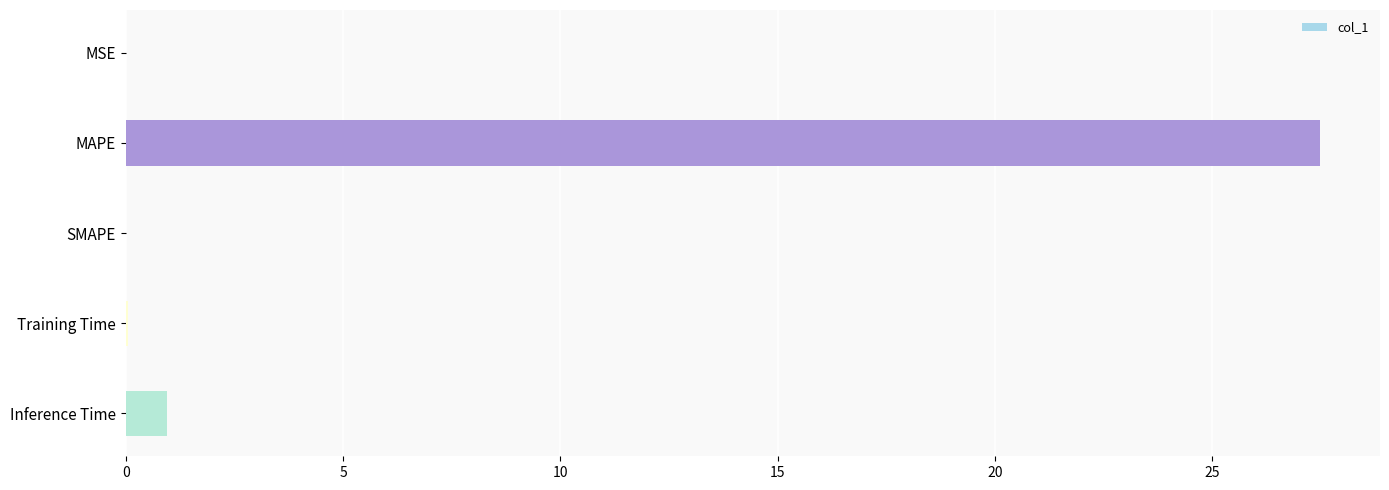

Where is the data nearest to the value 13?

Inference Time